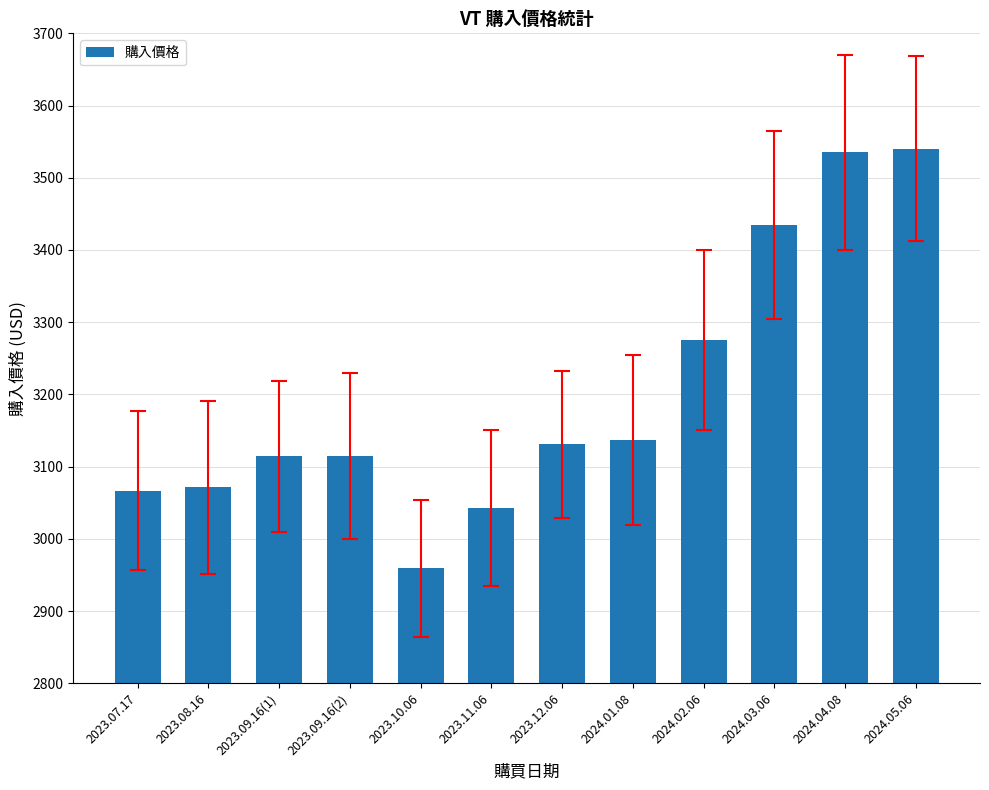

How many values are below 3130?

6